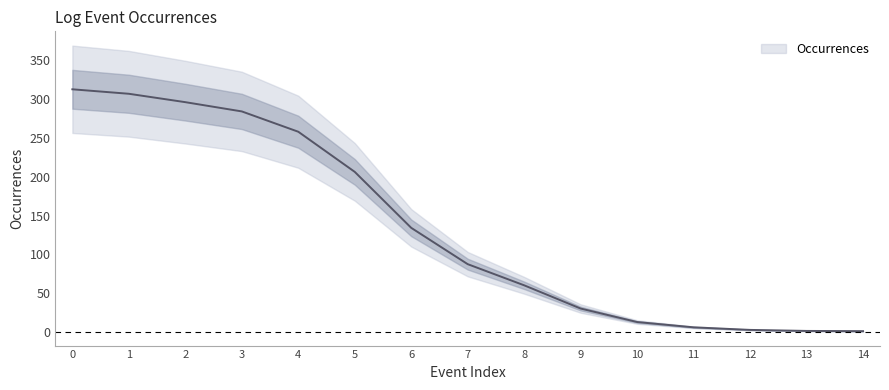

Rank the categories by value from highest to lowest.

0, 1, 2, 3, 4, 5, 6, 7, 8, 9, 10, 11, 12, 13, 14